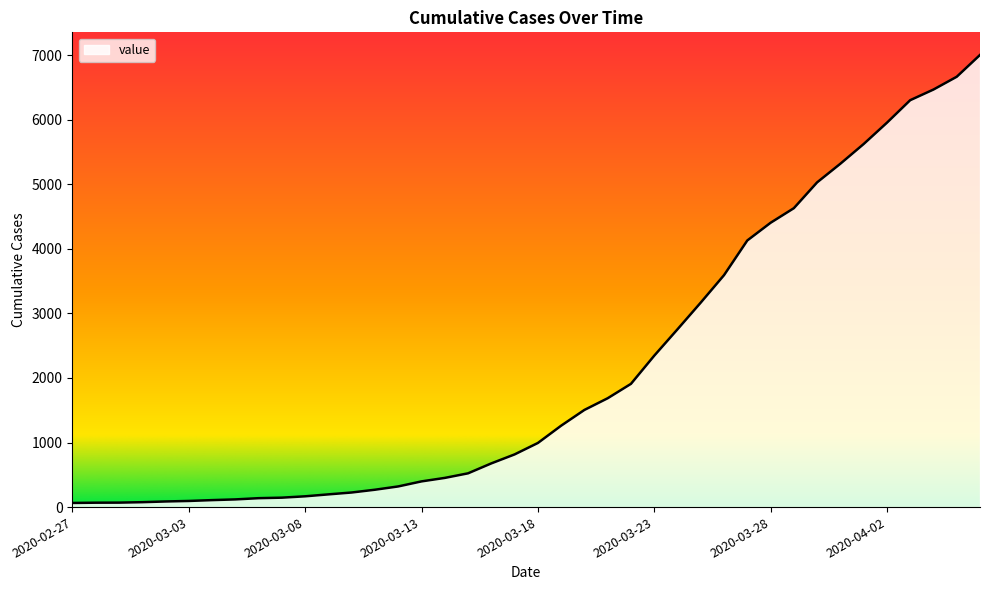

What is the average value?

2144